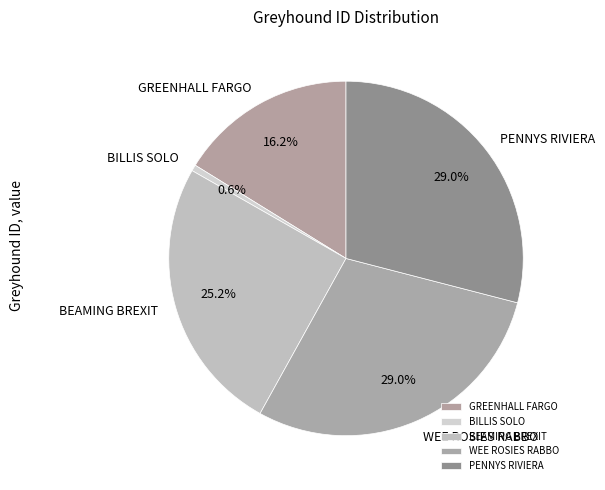

Does GREENHALL FARGO represent more than half of the total?

No